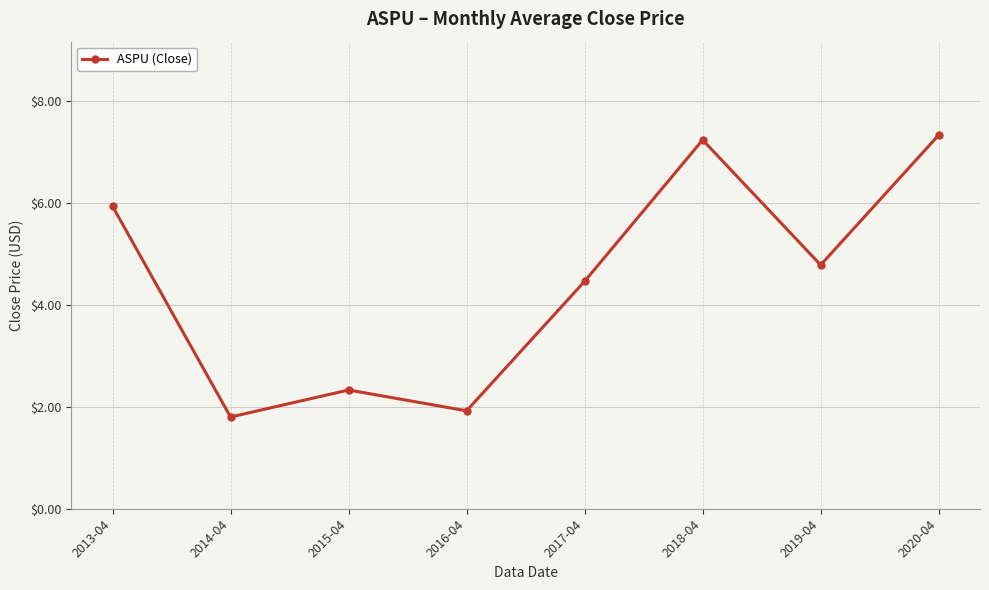

True or false: the data shows 1.6 at 2013-04.

False